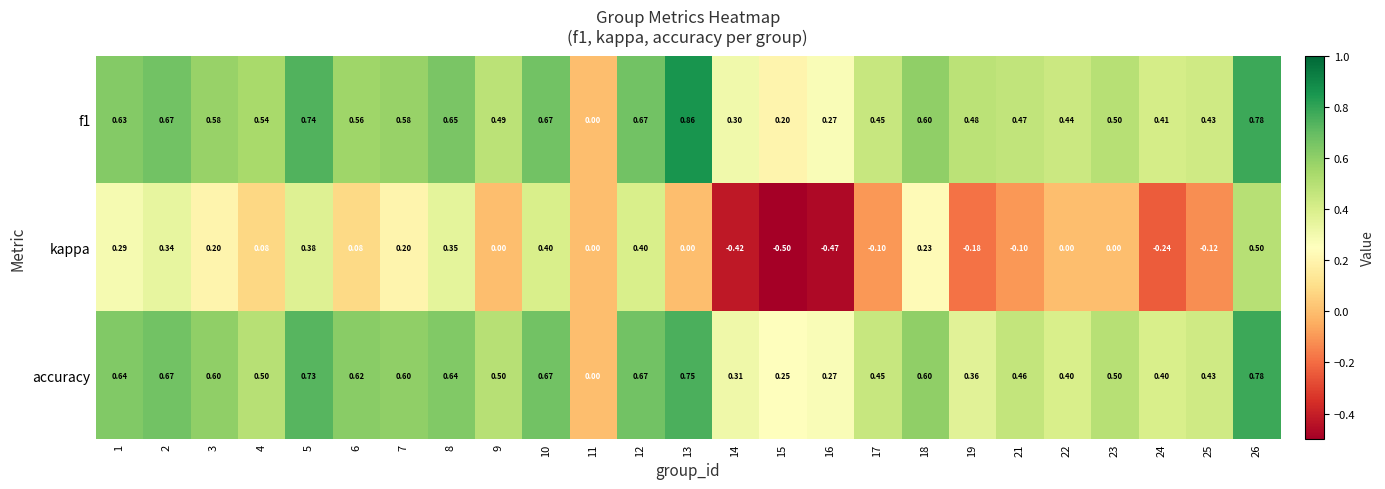

How many values in the kappa series are below 0?

8